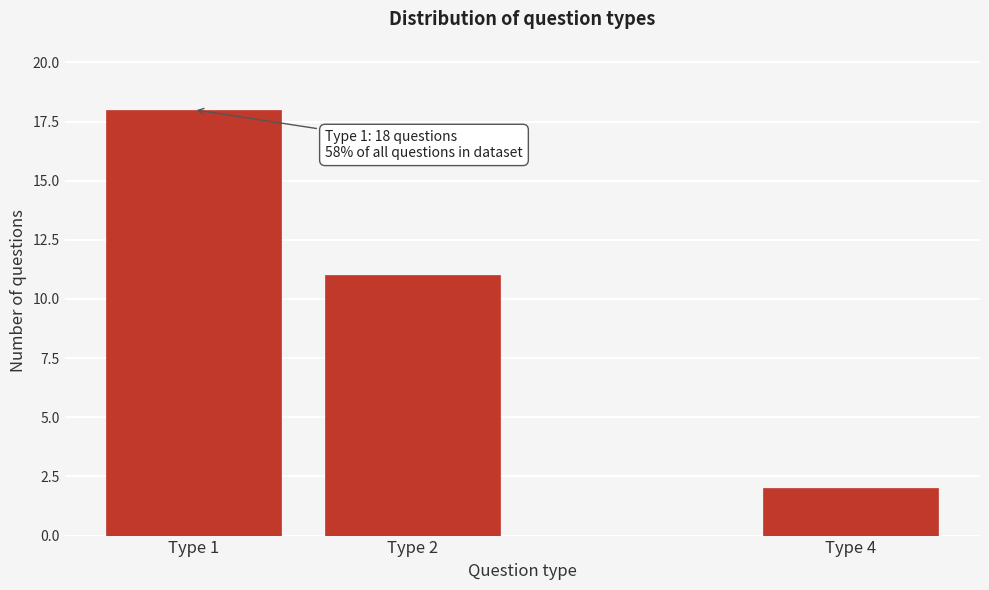

Reading right to left, what are all the values shown in this chart?

Type 4=2	Type 2=11	Type 1=18